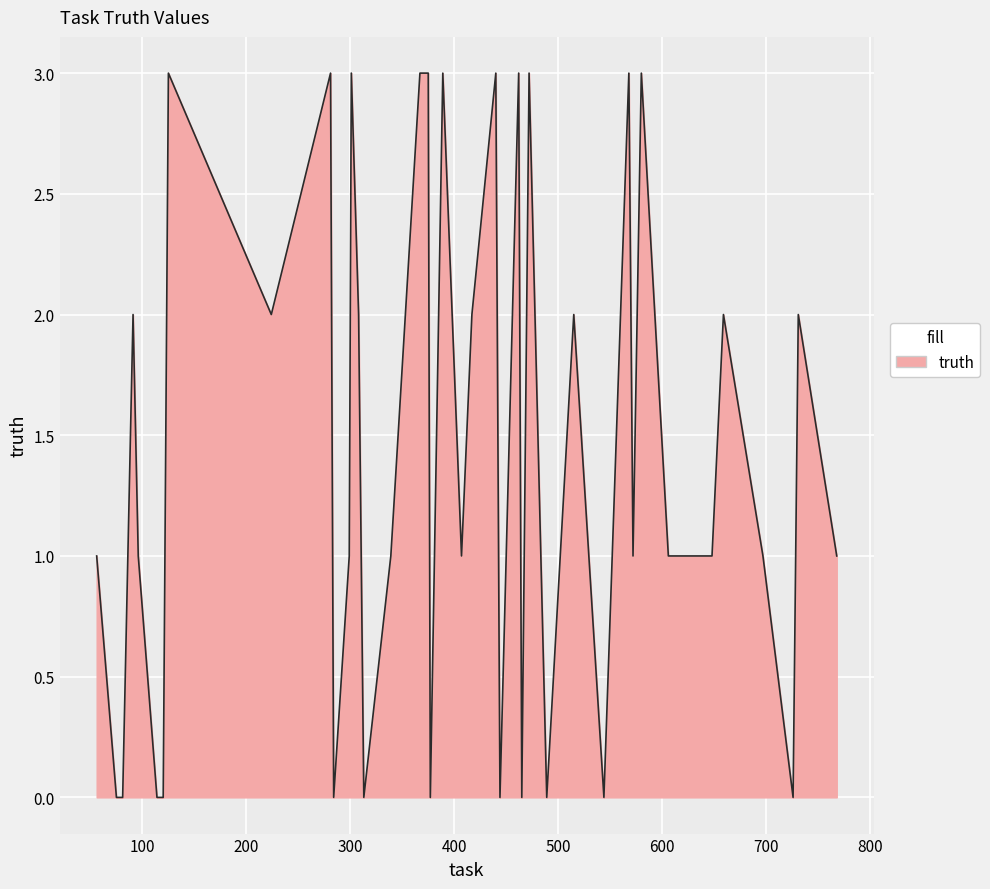

What is the difference between the maximum and minimum values?

3